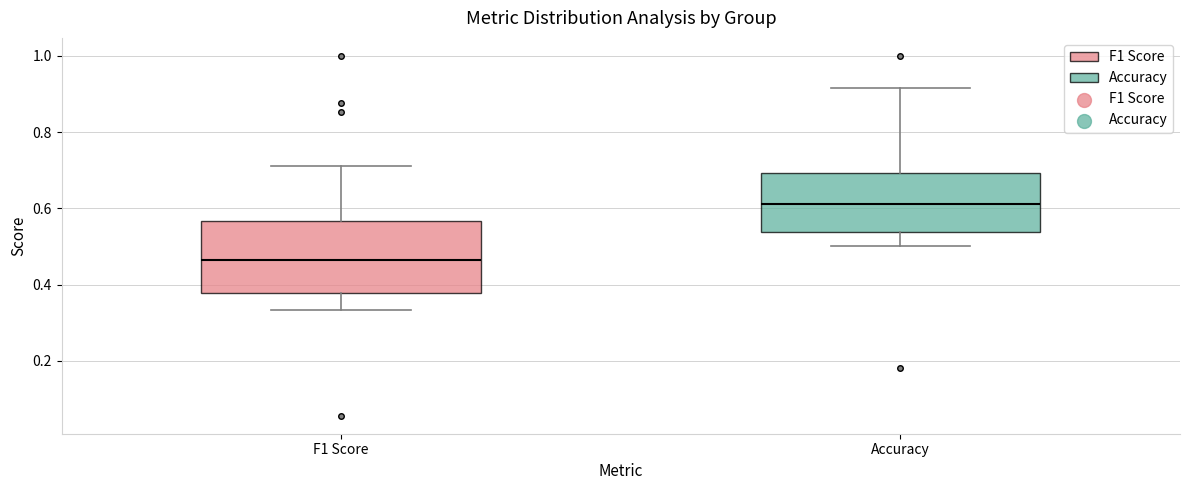

Where is the upper edge of the box for Accuracy on the y-axis? The values are not printed on the chart, so give them approximately, as read against the axis.

0.70